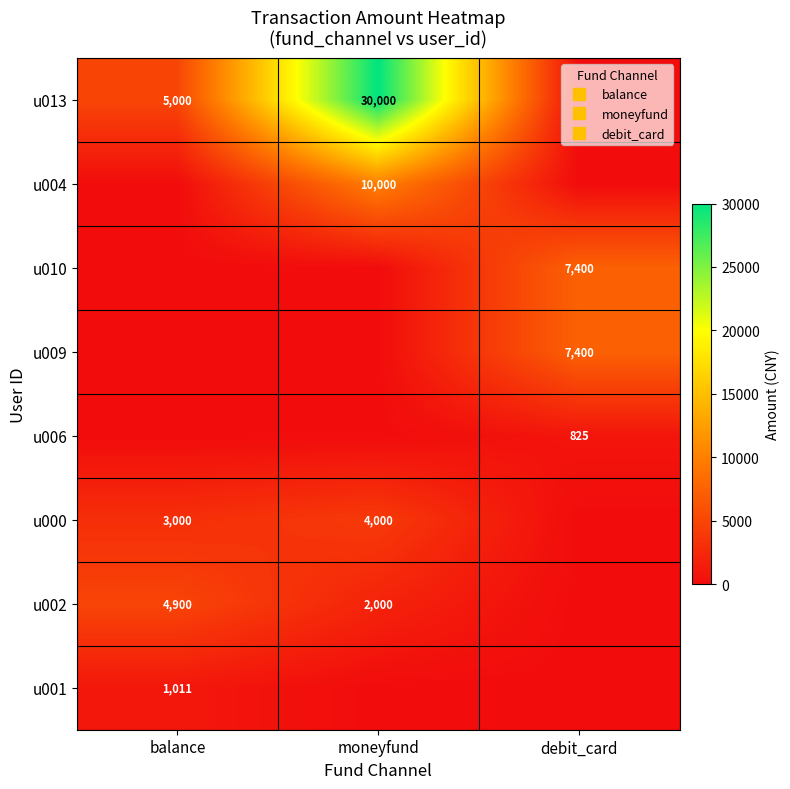

Rank the series by their maximum value, from lowest to highest.

u006, u001, u000, u002, u010, u009, u004, u013